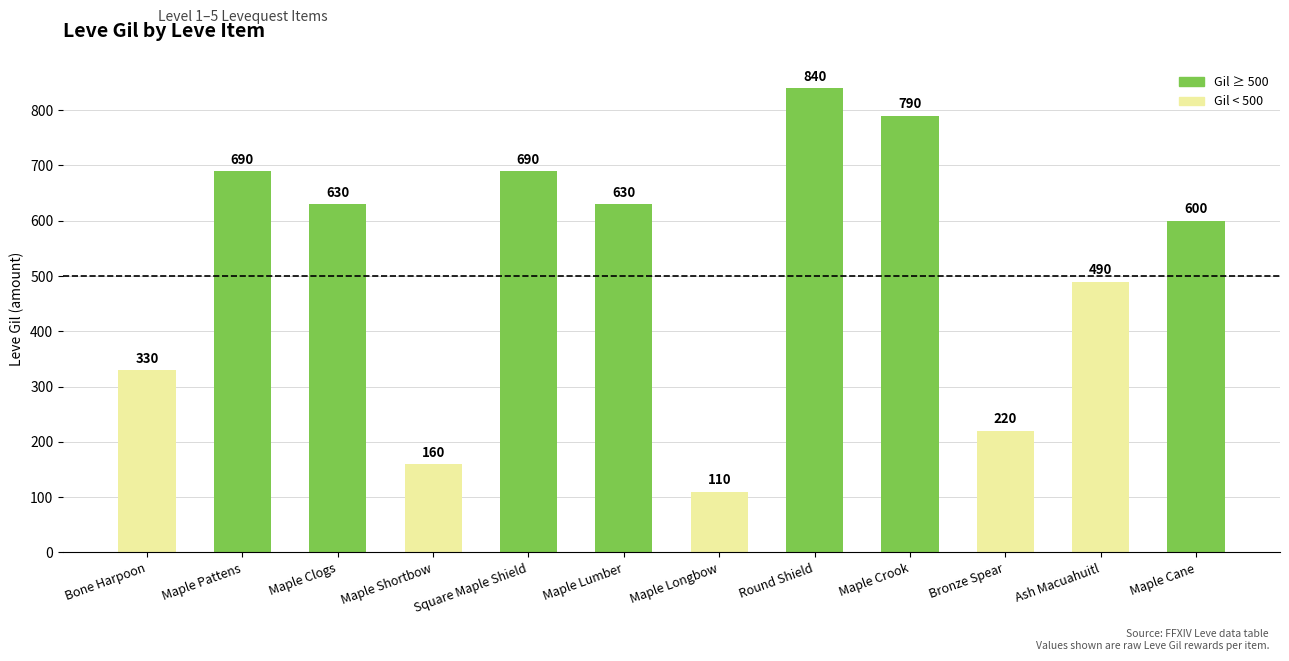

What is the sum of all values?

6180